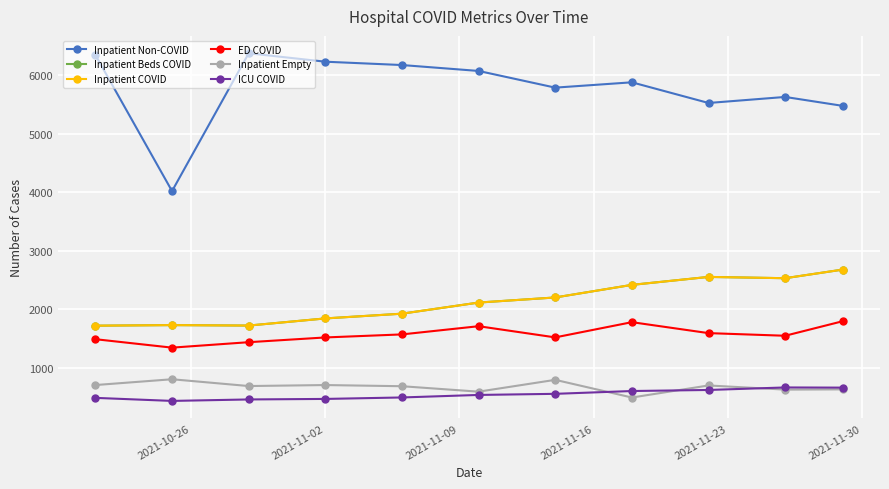

Is this an area chart (filled region under the line)?

No